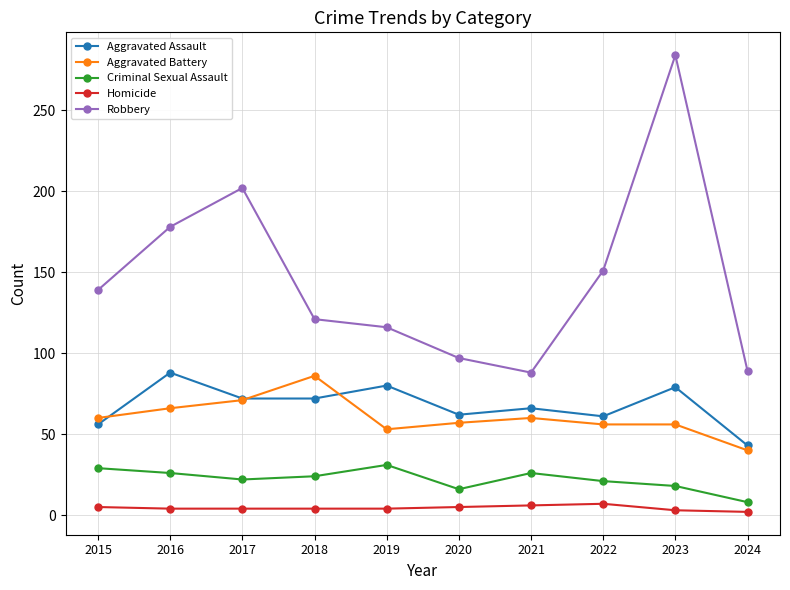

Is the value of Robbery at 2019 greater than the value of Aggravated Assault at 2015?

Yes